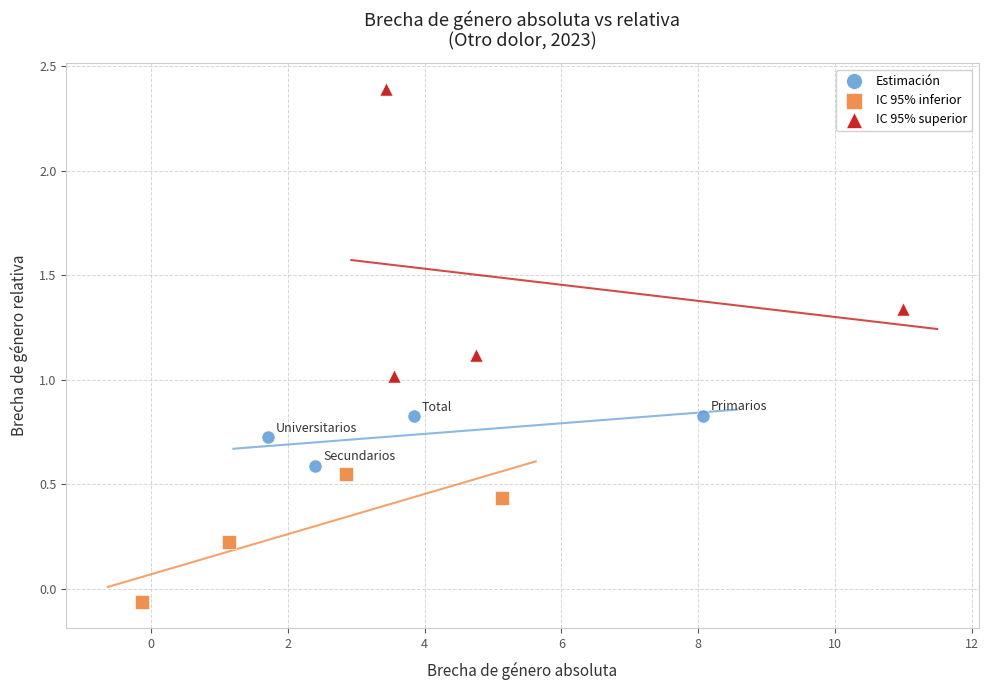

What are all the series names shown in the legend?

Estimación, IC 95% inferior, IC 95% superior